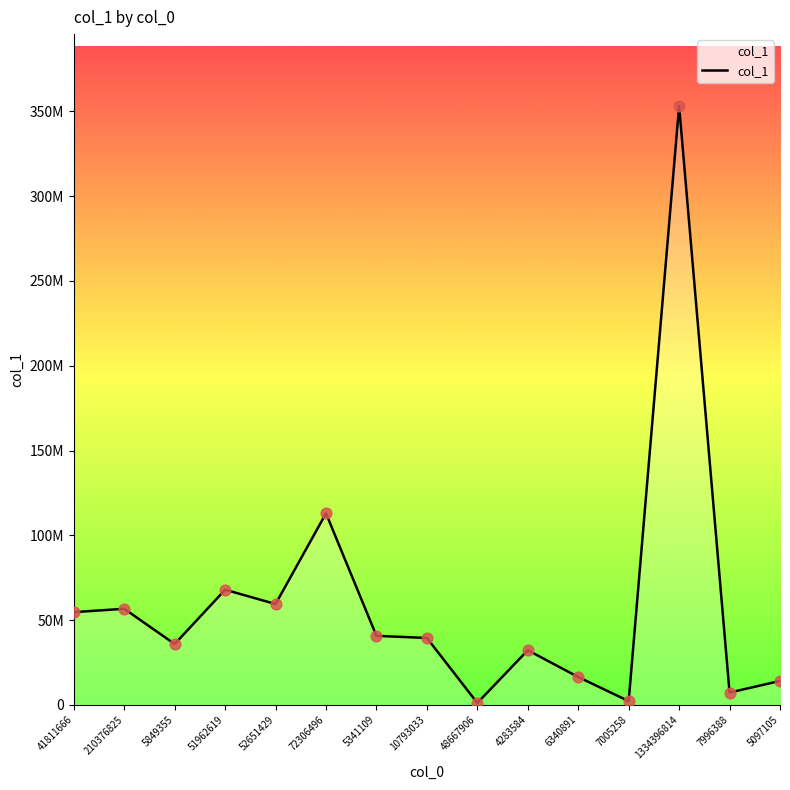

Is this an area chart (filled region under the line)?

Yes